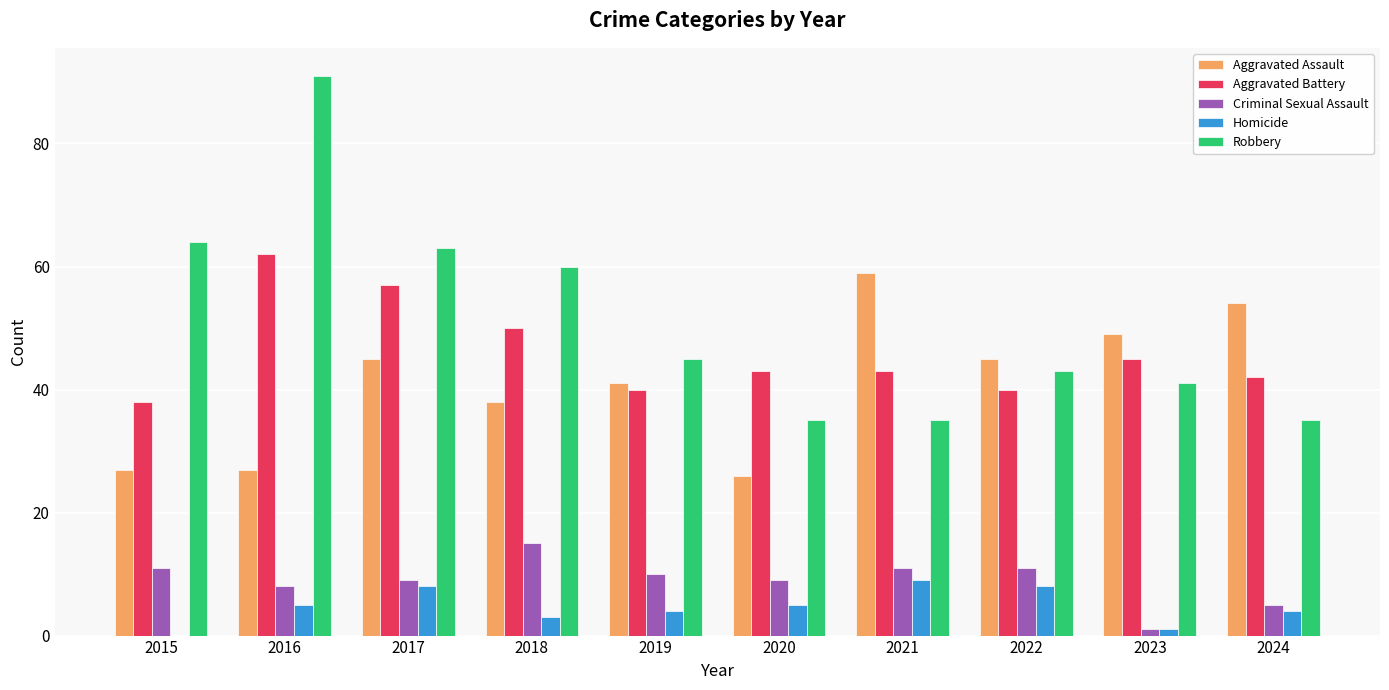

How many data points does each series have?

10